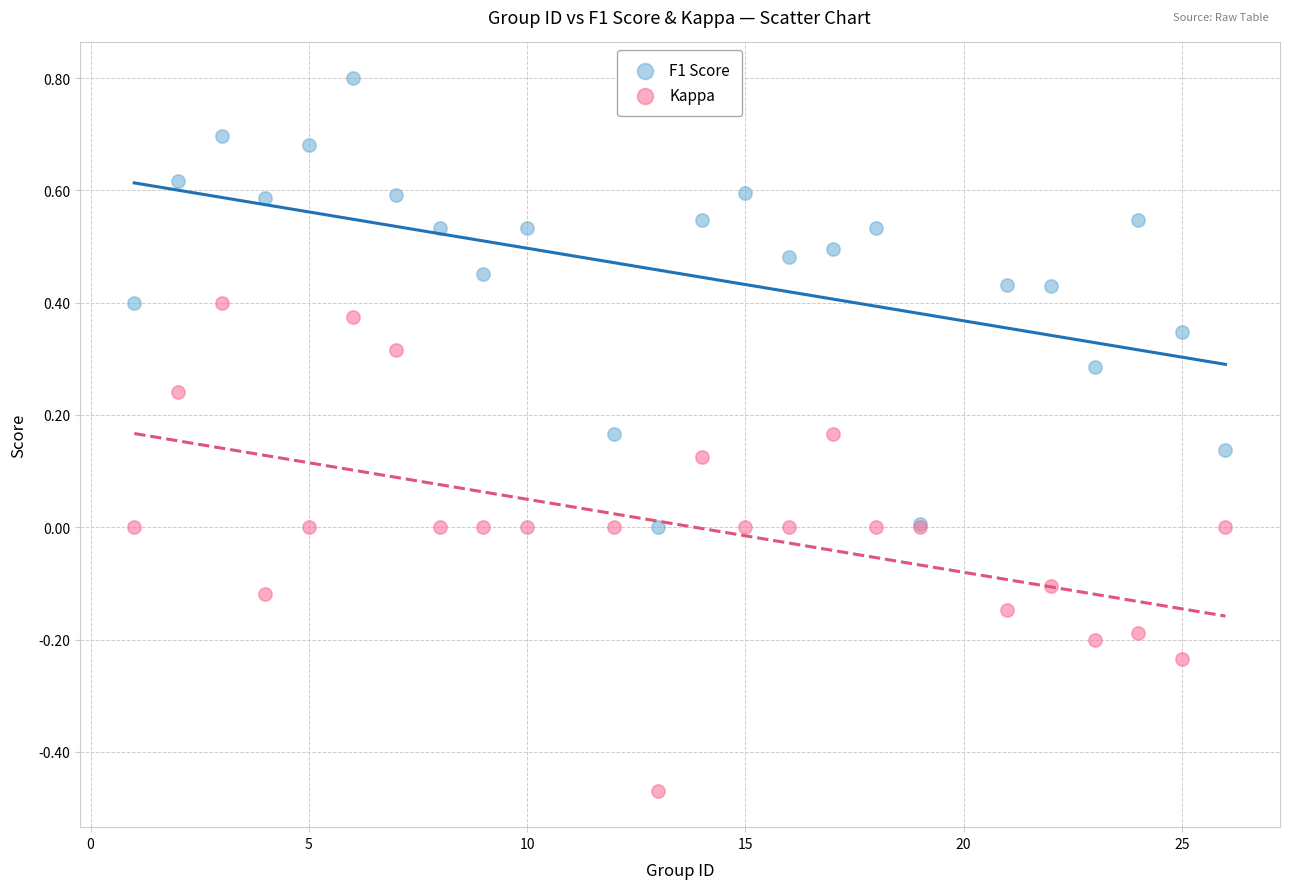

Which series reaches the minimum Y coordinate?

Kappa